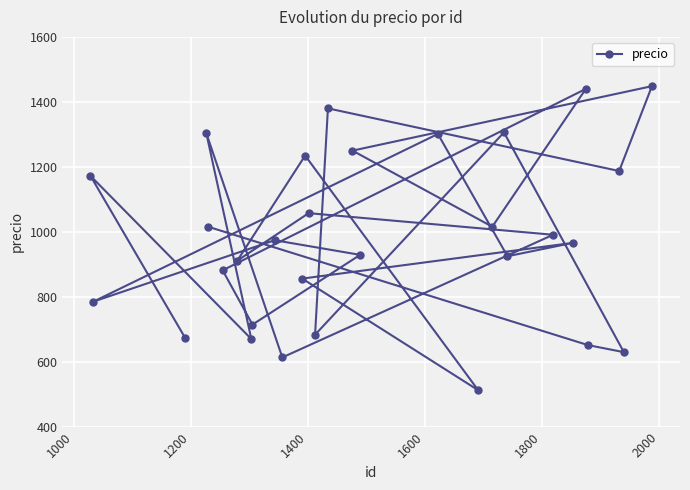

What is the greatest value displayed?

1448.3